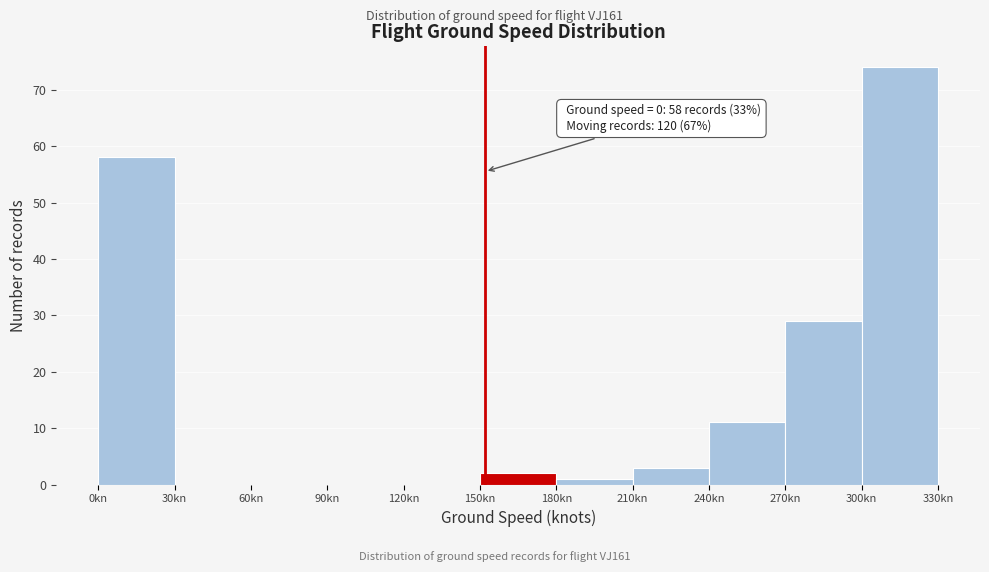

Which range on the x-axis has the tallest bar?

300 to 330